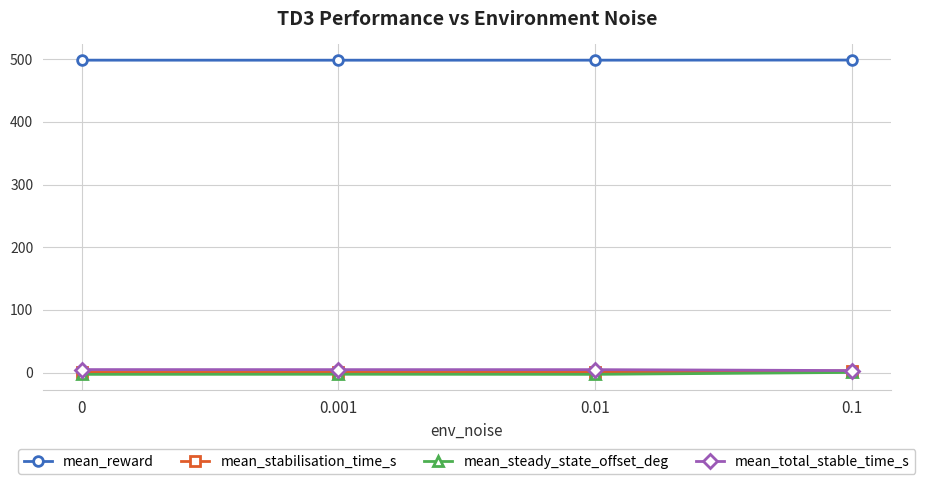

What are all the series names shown in the legend?

mean_reward, mean_stabilisation_time_s, mean_steady_state_offset_deg, mean_total_stable_time_s